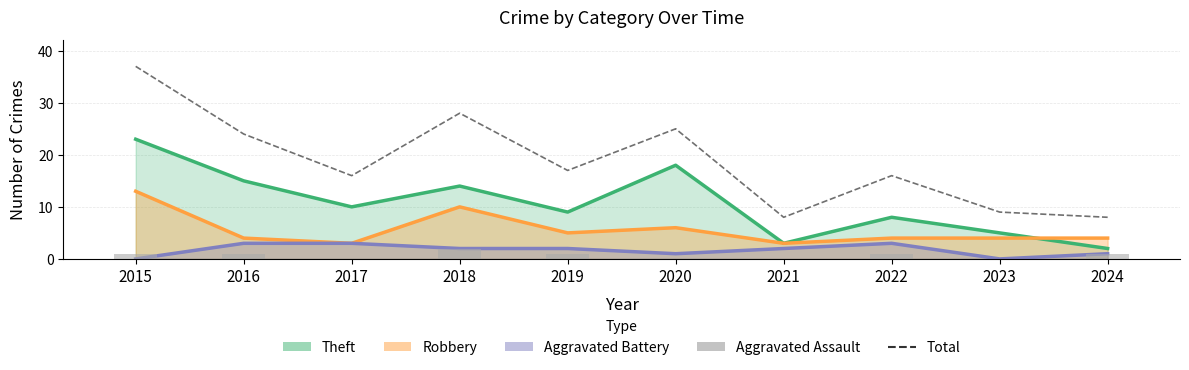

True or false: Total has a value of 24 at 2016.

True